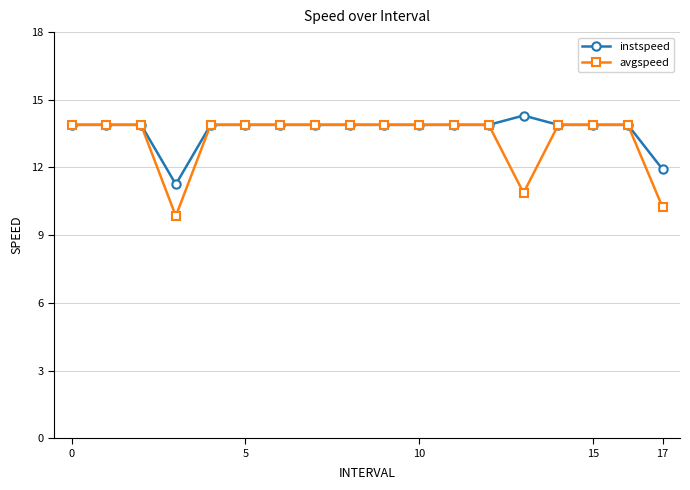

How many categories are shown in the chart?

18